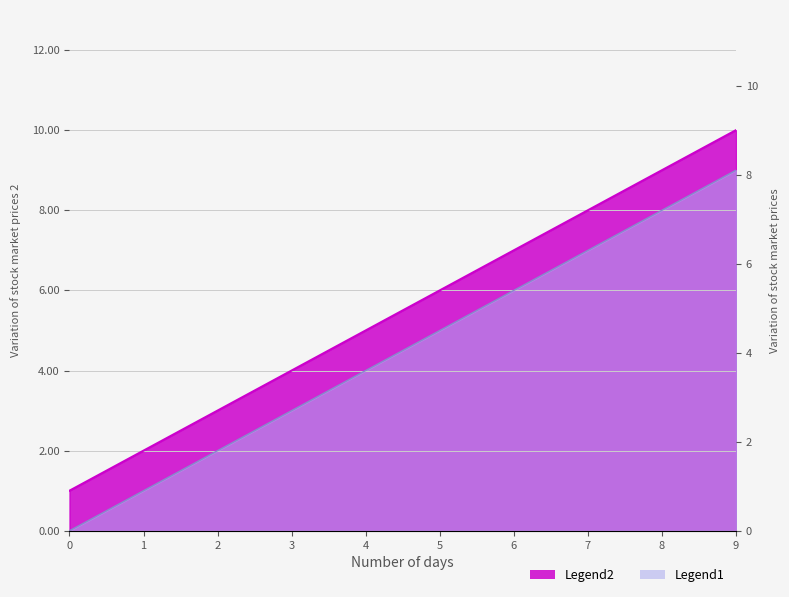

True or false: Legend1 and Legend2 intersect in this chart.

False